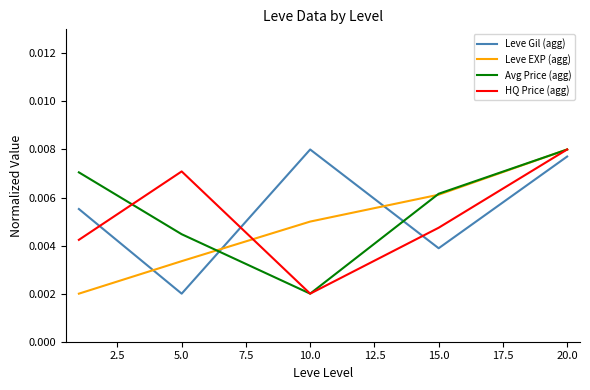

How many intersections are there between Avg Price (agg) and Leve Gil (agg)?

2